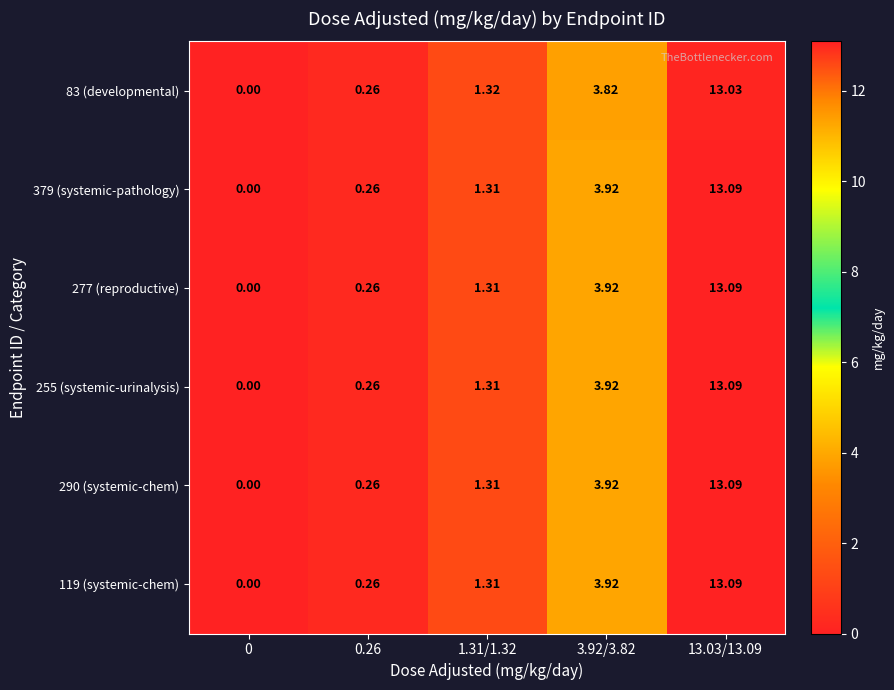

Is the value of 119 (systemic-chem) at 3.92/3.82 greater than the value of 255 (systemic-urinalysis) at 1.31/1.32?

Yes